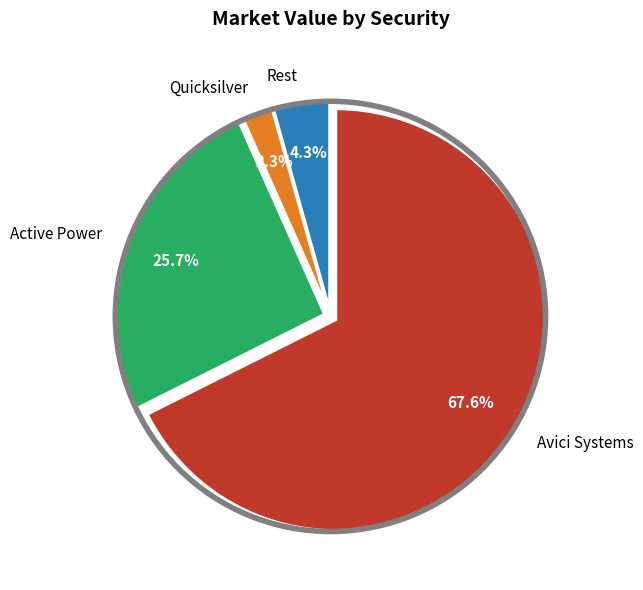

Is the sum of Active Power and Rest greater than half?

No